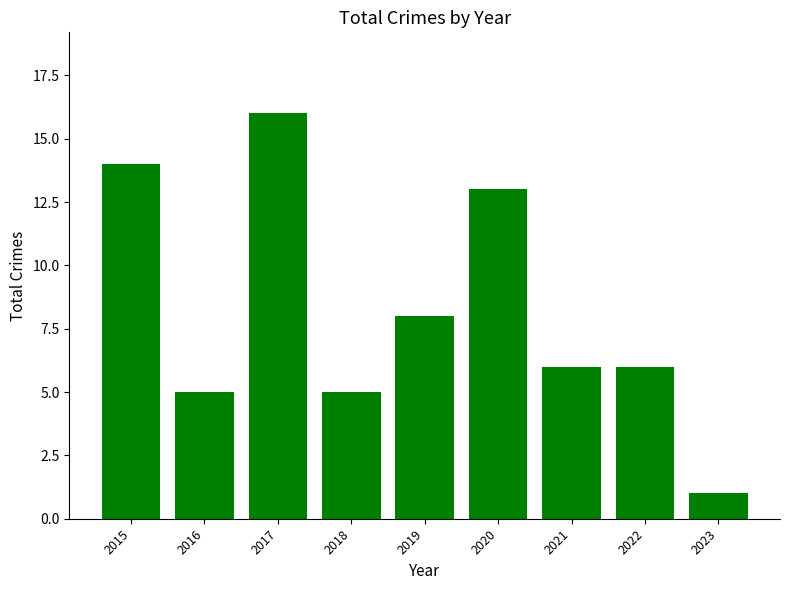

Reading left to right, transcribe all the data shown in this chart.

2015=14	2016=5	2017=16	2018=5	2019=8	2020=13	2021=6	2022=6	2023=1